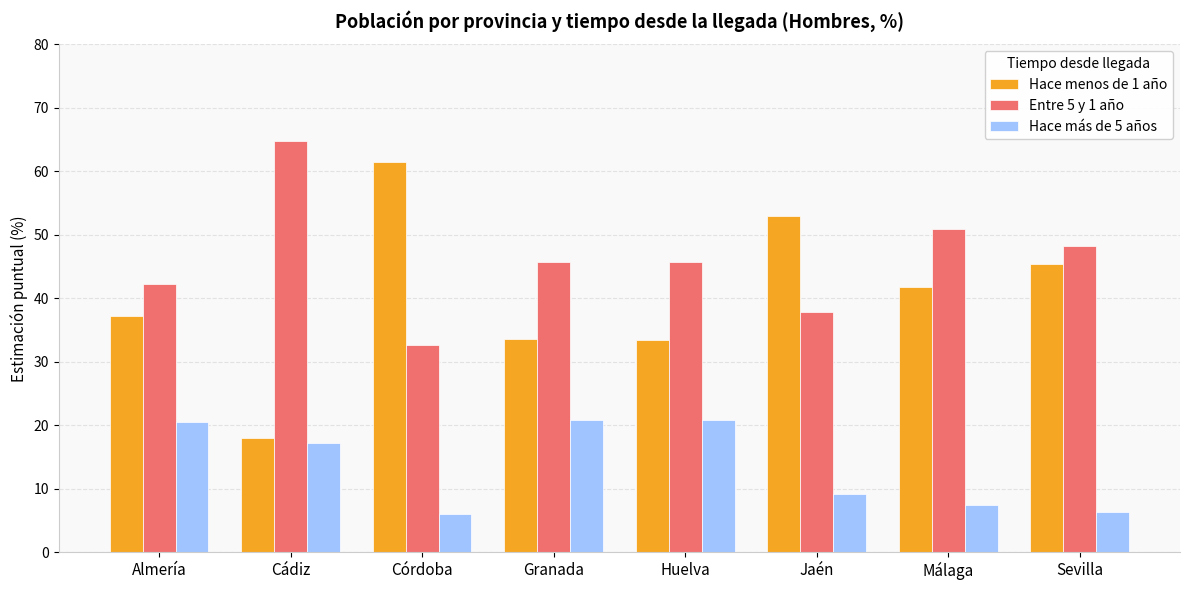

Rank the series at Cádiz from highest to lowest value.

Entre 5 y 1 año, Hace menos de 1 año, Hace más de 5 años